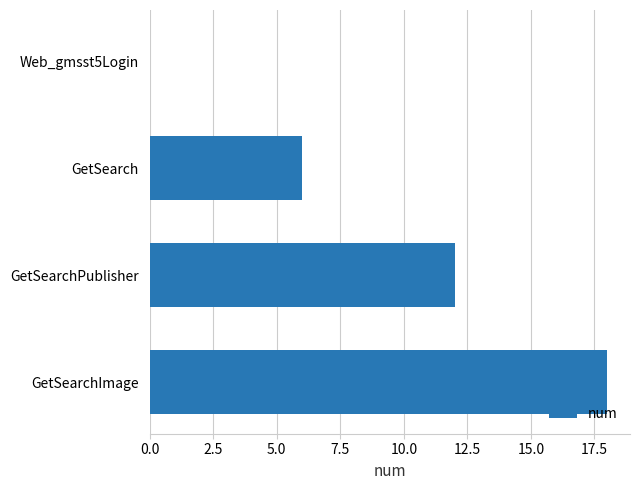

Between GetSearchImage and GetSearch, which is larger?

GetSearchImage